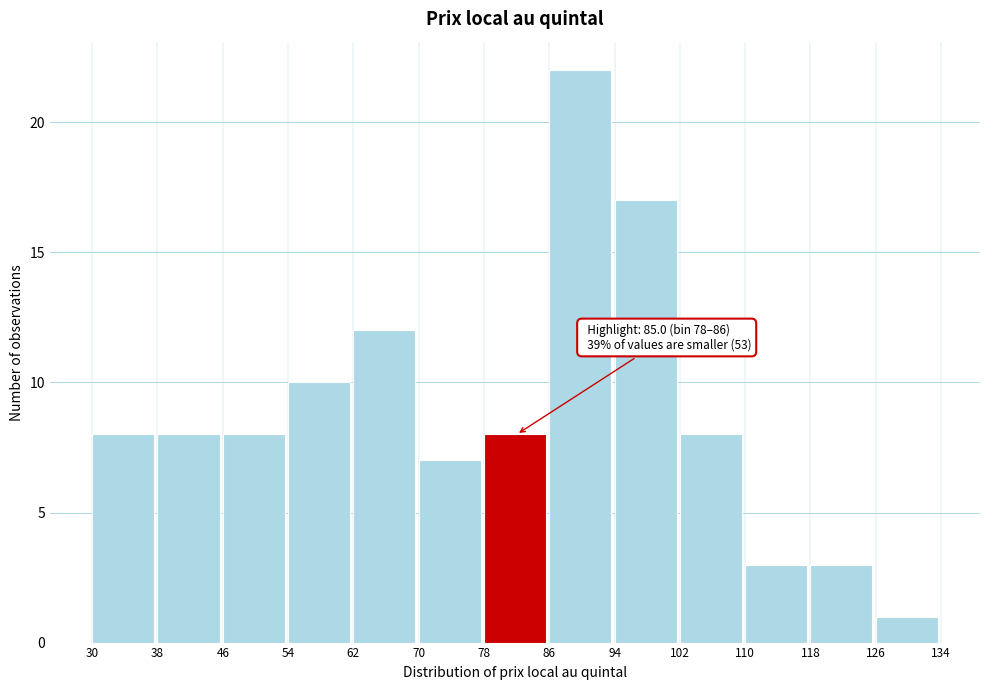

Over which range of the x-axis is the bar tallest?

86 to 94